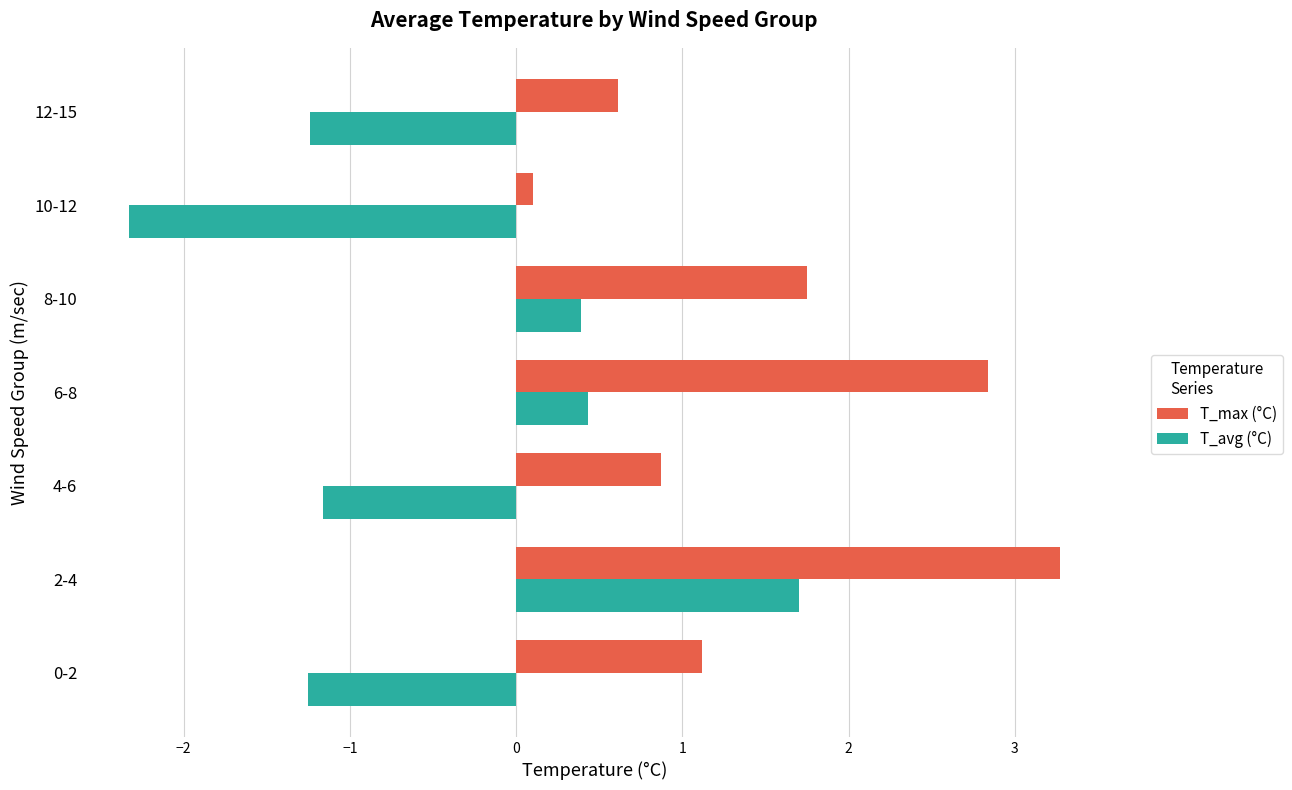

What is the average value of the T_avg (°C) series?

-0.5